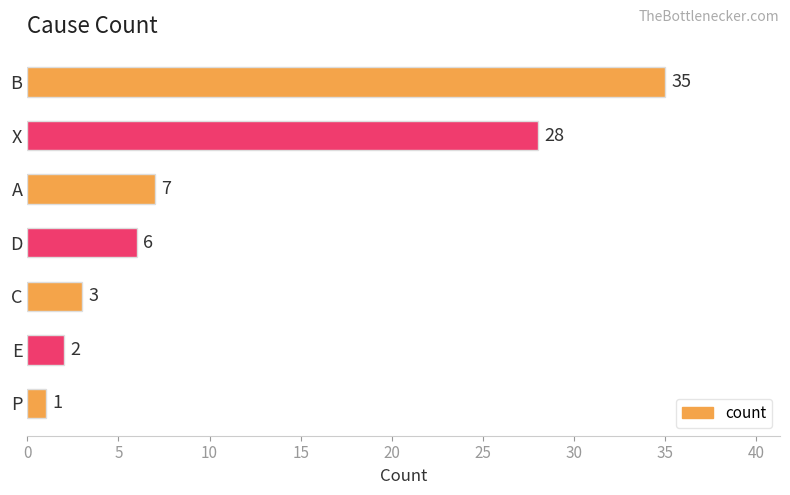

What is the change in value from X to E?

-26